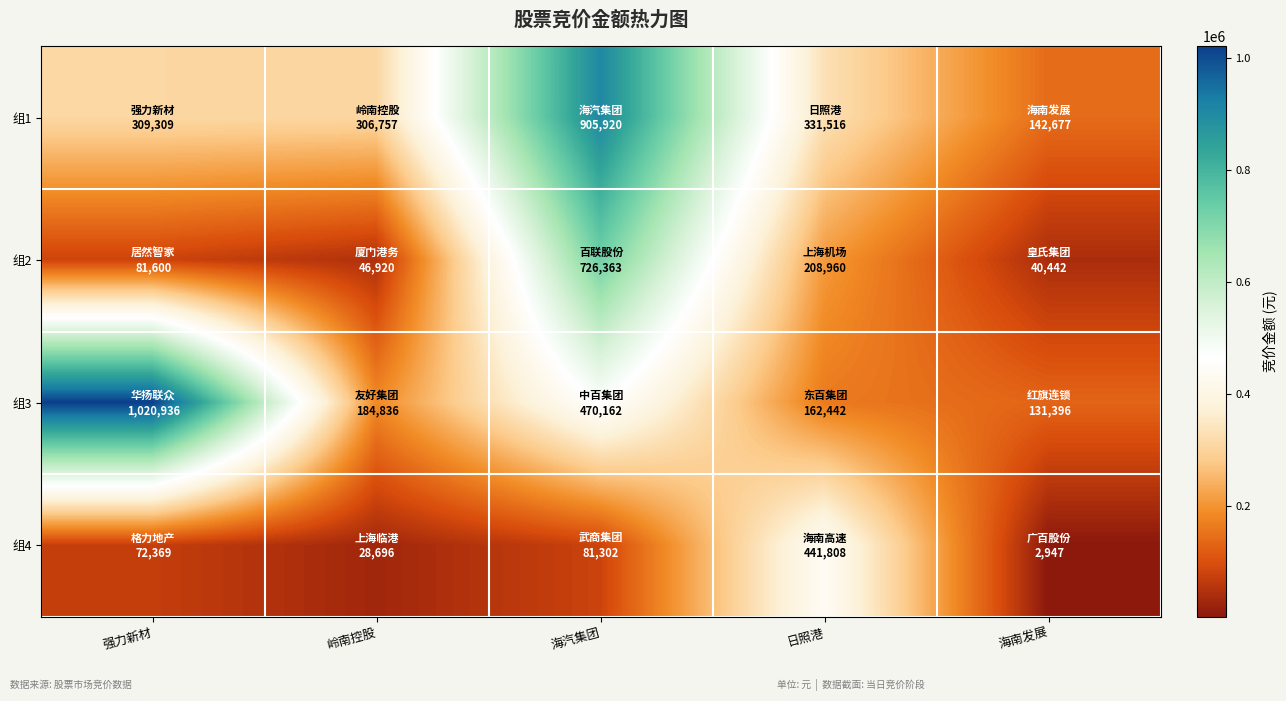

Reading right to left, transcribe all the data shown in this chart.

组1: 海南发展=142677	日照港=331516	海汽集团=905920	岭南控股=306757	强力新材=309309
组2: 海南发展=40442	日照港=208960	海汽集团=726363	岭南控股=46920	强力新材=81600
组3: 海南发展=131396	日照港=162442	海汽集团=470162	岭南控股=184836	强力新材=1020936
组4: 海南发展=2947	日照港=441808	海汽集团=81302	岭南控股=28696	强力新材=72369